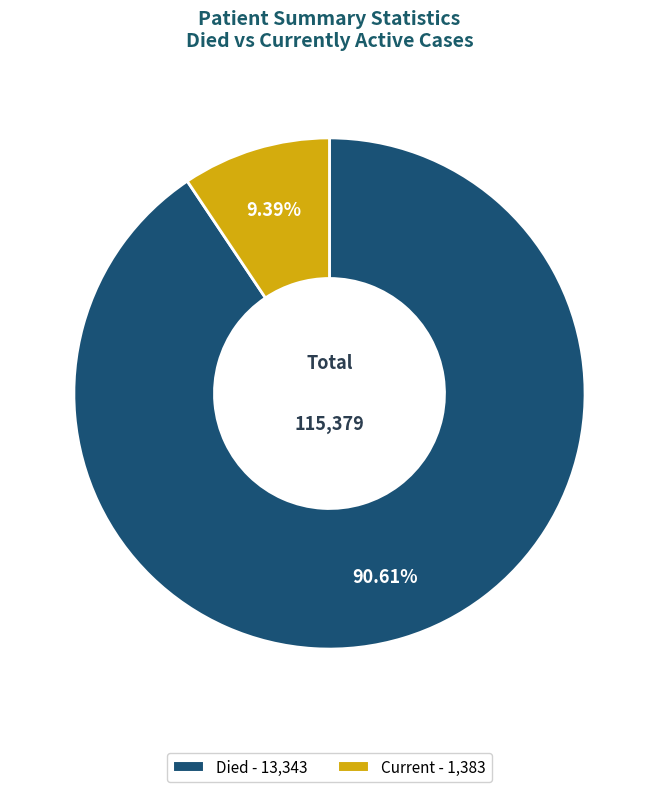

Does any single category account for the majority?

Yes